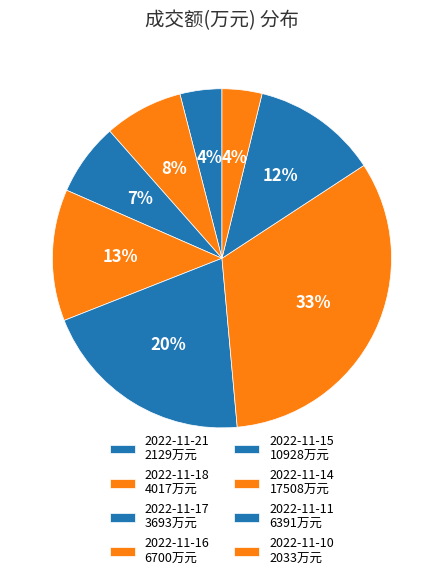

Does 2022-11-16 account for over 50% of the chart?

No